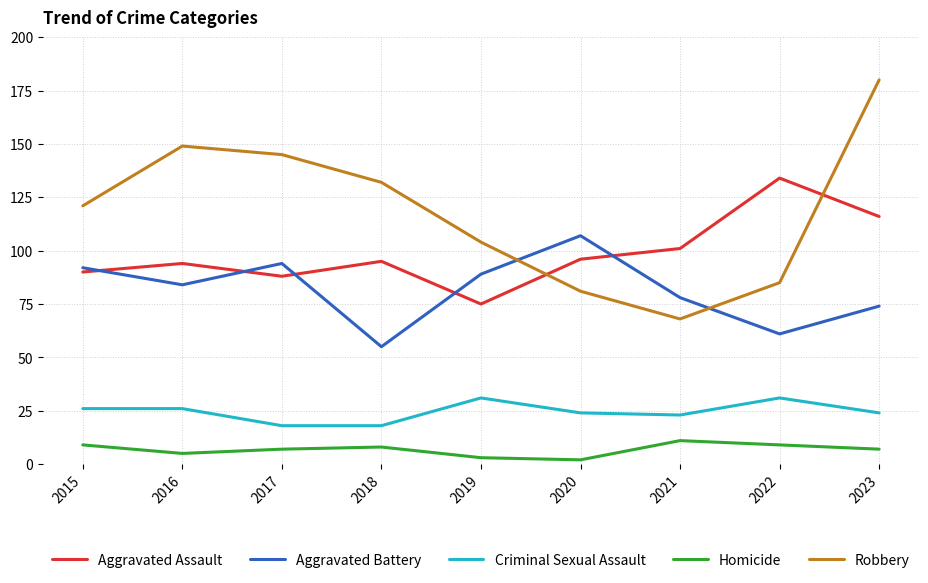

Which series changed the most between 2021 and 2022?

Aggravated Assault